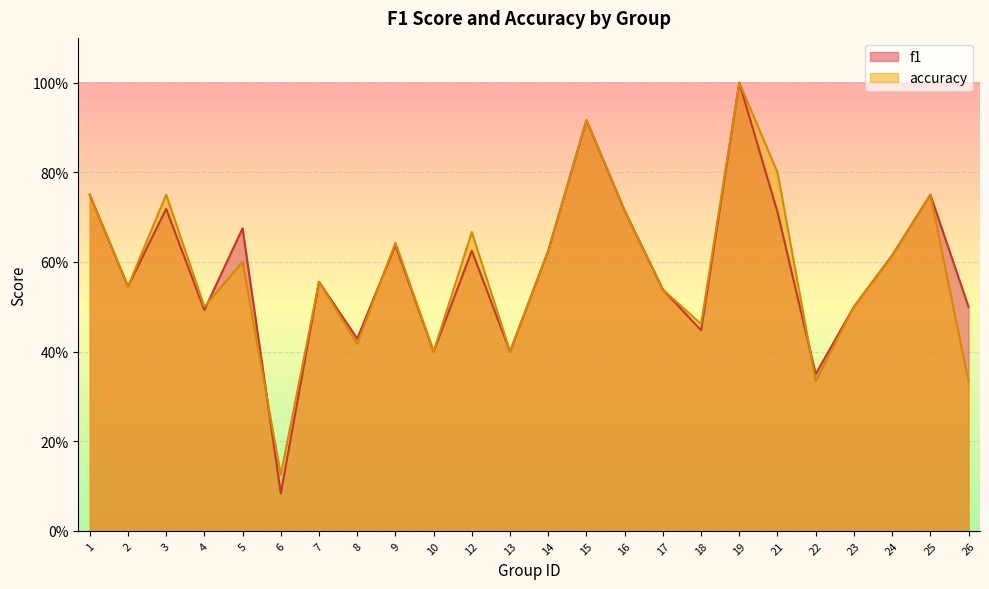

What is the total value across all series at 7?

1.1